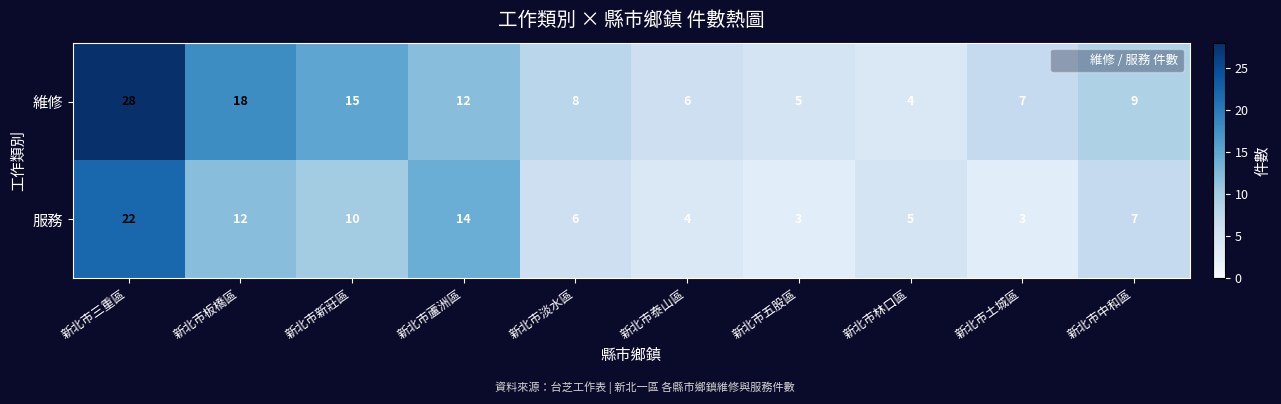

At which label does 維修 first exceed 9?

新北市三重區